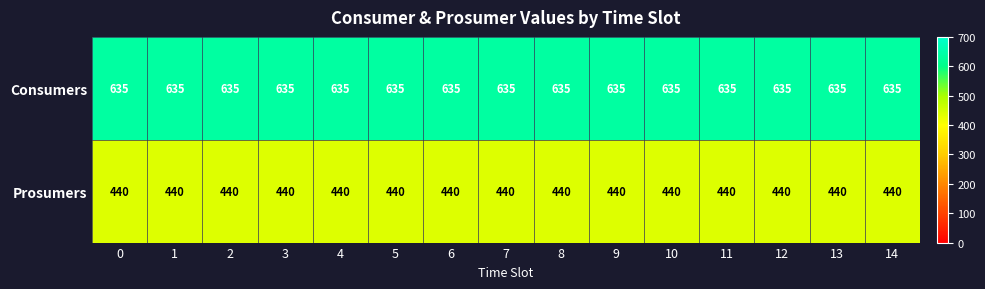

What is the spread (max minus min) of values at 10?

195